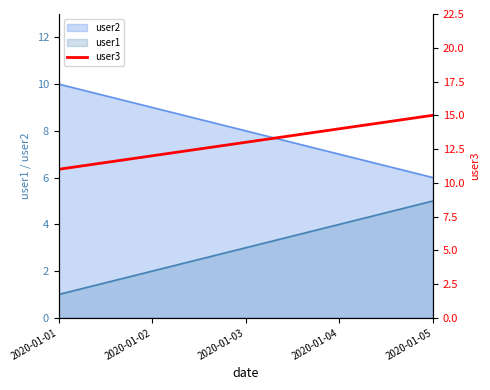

Does the chart display data point markers on the line(s)?

No